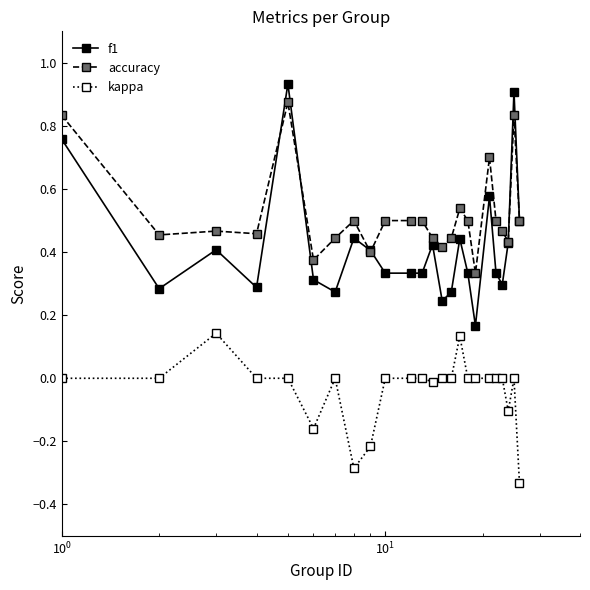

Which series has the largest range (max minus min)?

f1